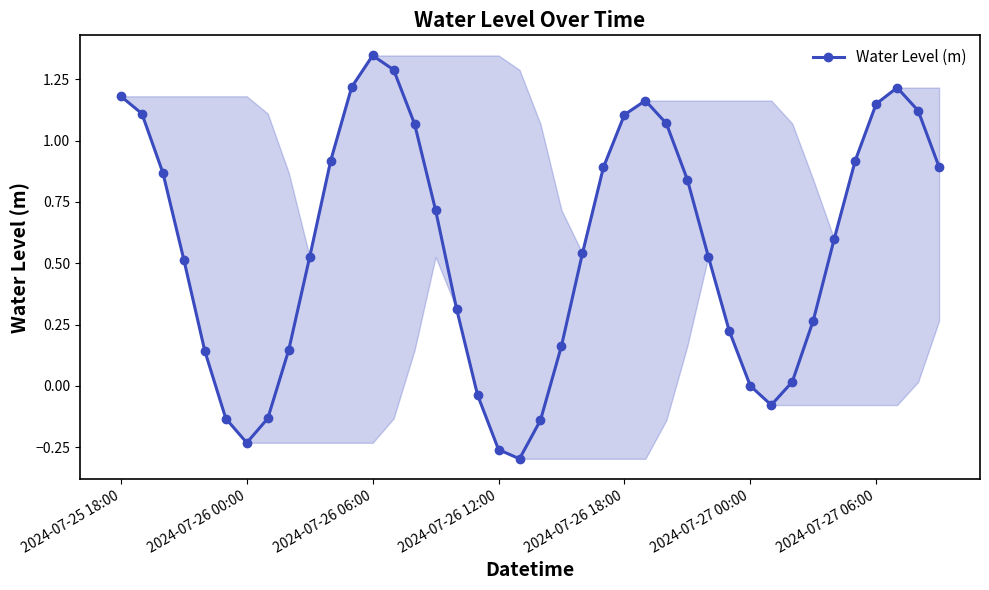

Does the chart display data point markers on the line(s)?

Yes